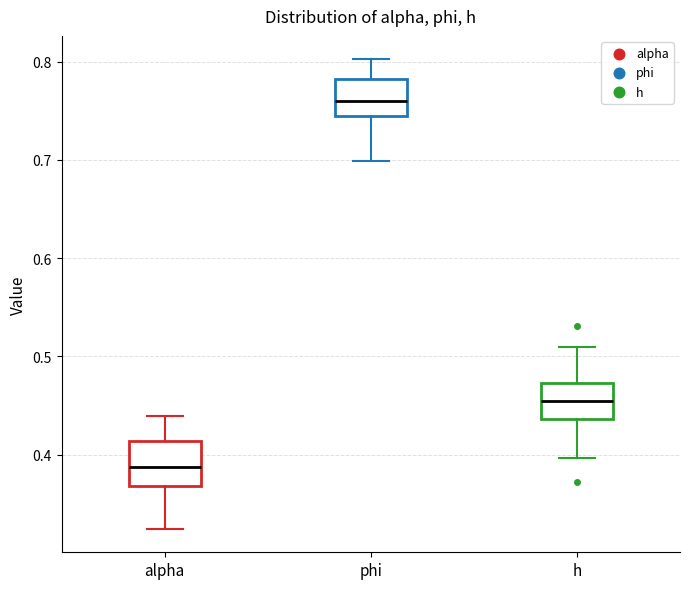

Reading left to right, transcribe this box plot: for each box, give where its median line is, the range the box spans, and where its two whiskers end, as read against the y-axis. The values are not printed on the chart, so give them approximately, as read against the axis.

alpha: median 0.39, box 0.37 to 0.41, whiskers 0.32 to 0.44
phi: median 0.76, box 0.74 to 0.78, whiskers 0.70 to 0.80
h: median 0.45, box 0.44 to 0.47, whiskers 0.40 to 0.51